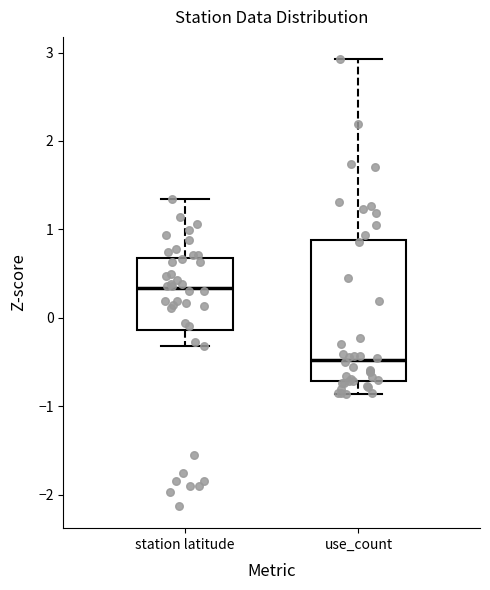

Which box is the tallest, from its lower edge to its upper edge?

use_count